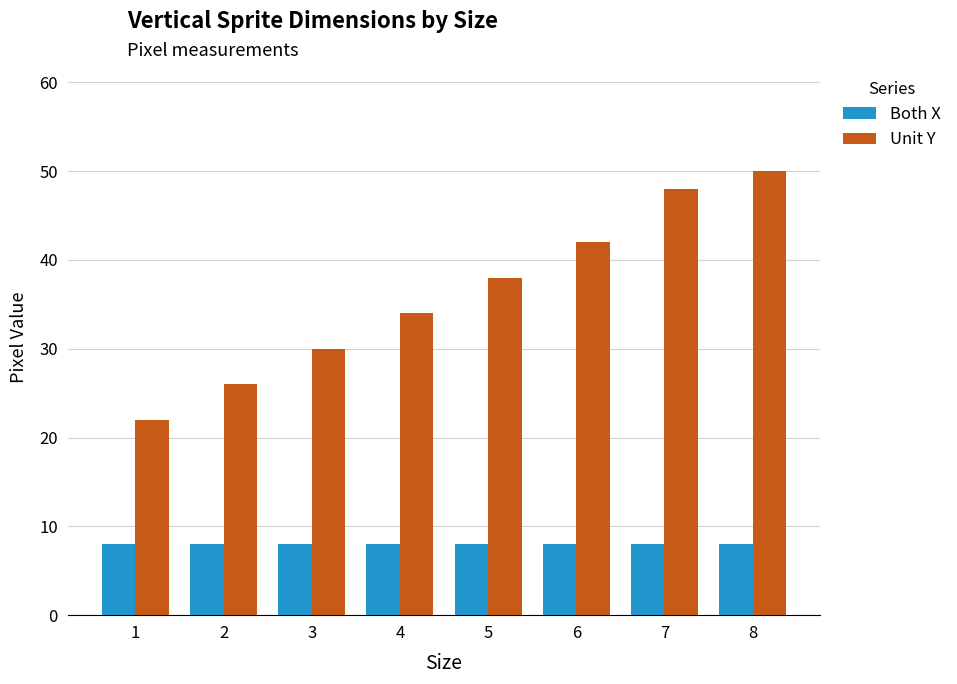

Which series changed the most between 1 and 3?

Unit Y